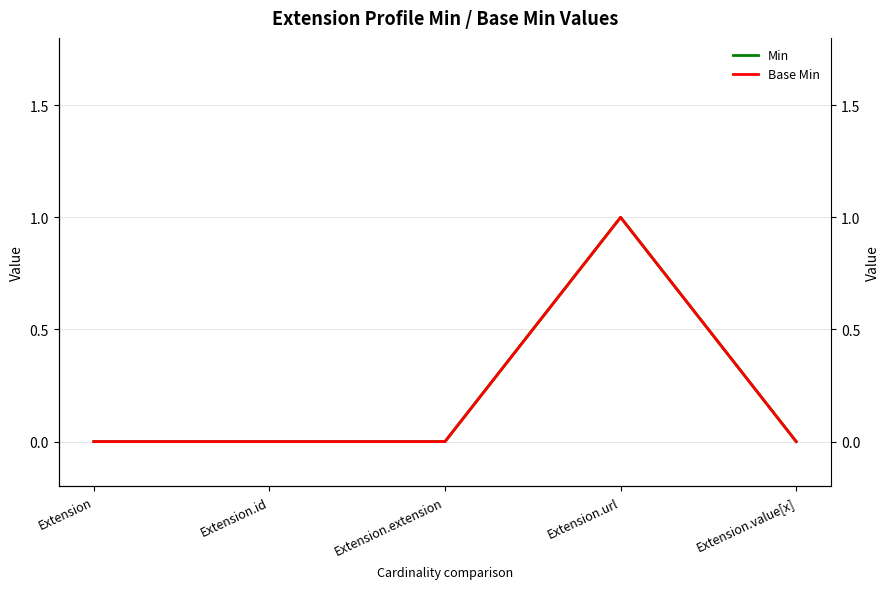

Reading left to right, what are all the values shown in this chart?

Min: 0	0	0	1	0
Base Min: 0	0	0	1	0